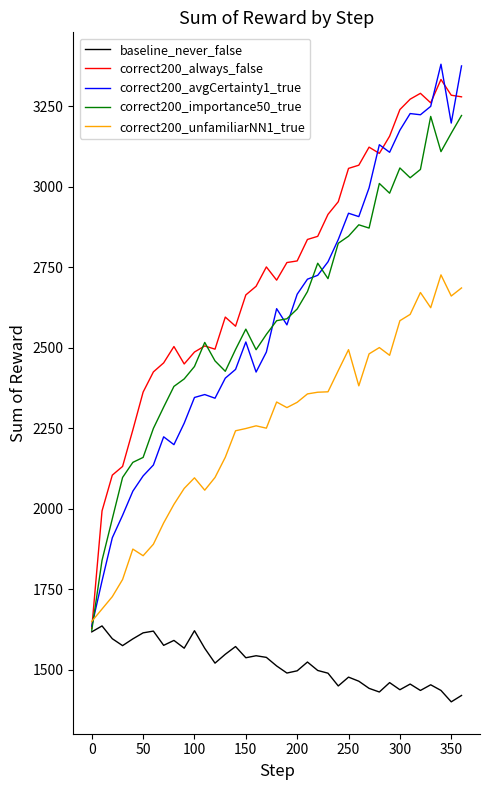

What is the maximum value shown in the chart?

3380.6